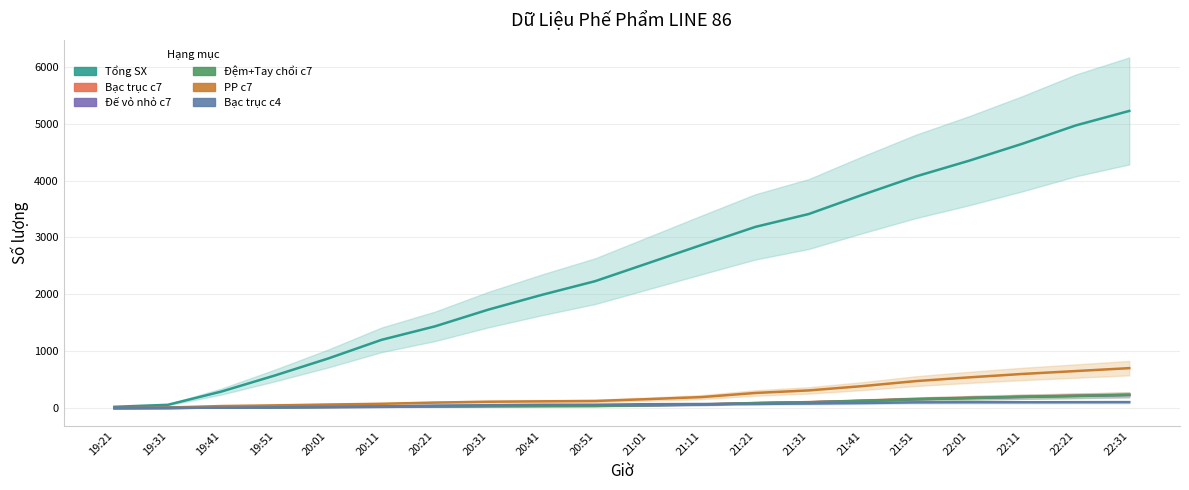

Between 20:51 and 22:31, which series saw the biggest shift?

Tổng SX